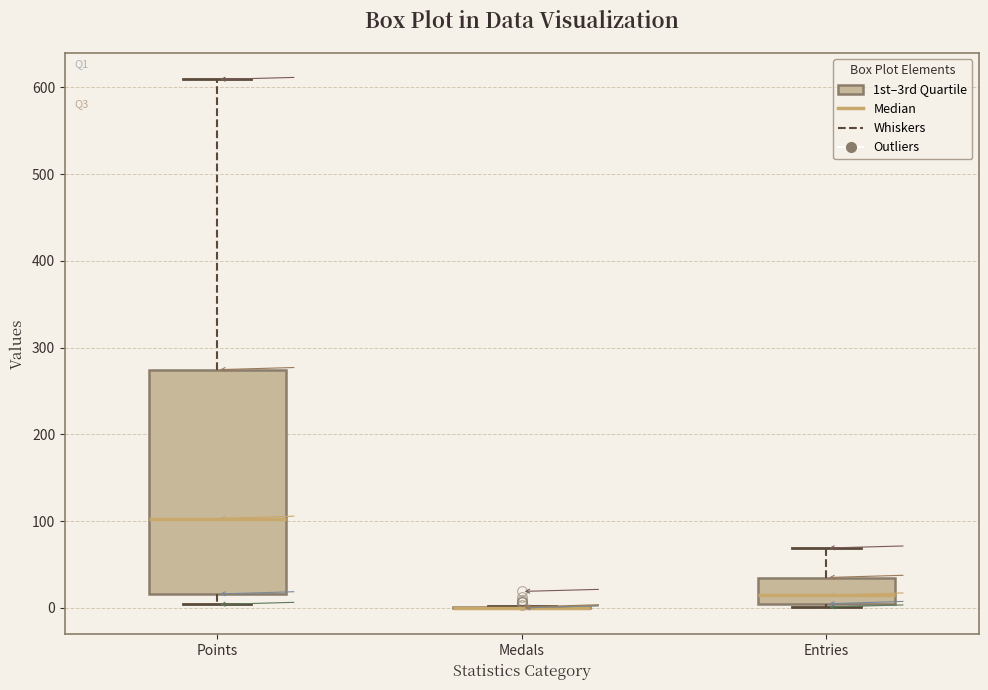

Comparing the boxes themselves (not the whiskers), which one is the tallest?

Points